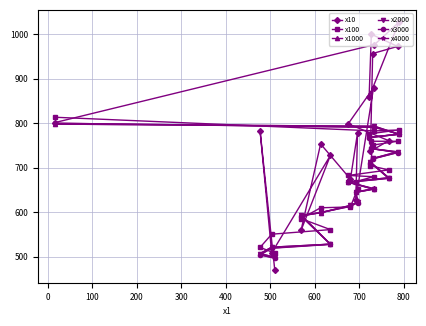

Does the chart have visible grid lines?

Yes